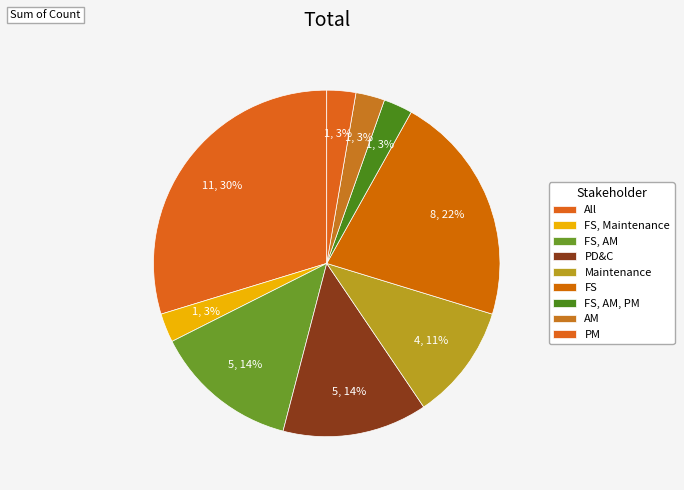

Count the number of slices in the pie.

9